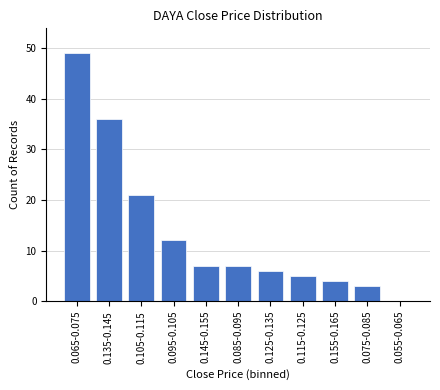

Reading right to left, extract all data points from this chart.

0.055-0.065=0	0.075-0.085=3	0.155-0.165=4	0.115-0.125=5	0.125-0.135=6	0.085-0.095=7	0.145-0.155=7	0.095-0.105=12	0.105-0.115=21	0.135-0.145=36	0.065-0.075=49